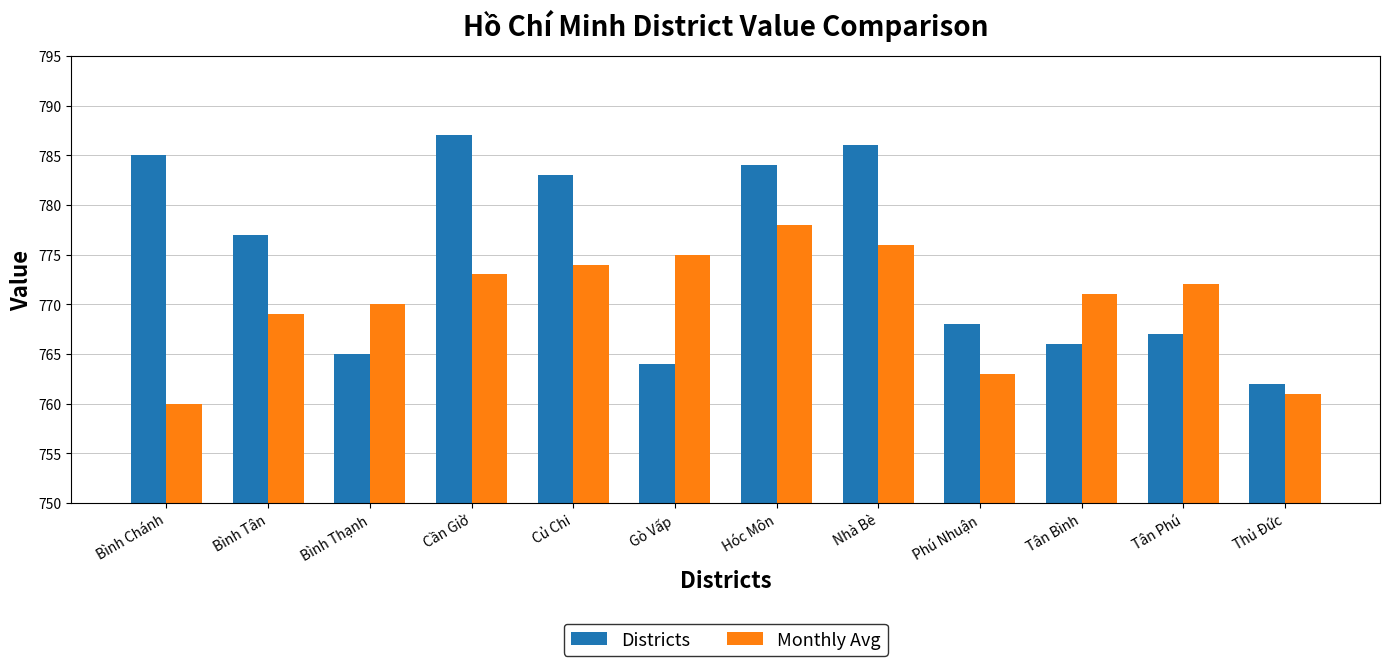

How many groups of bars are there?

12